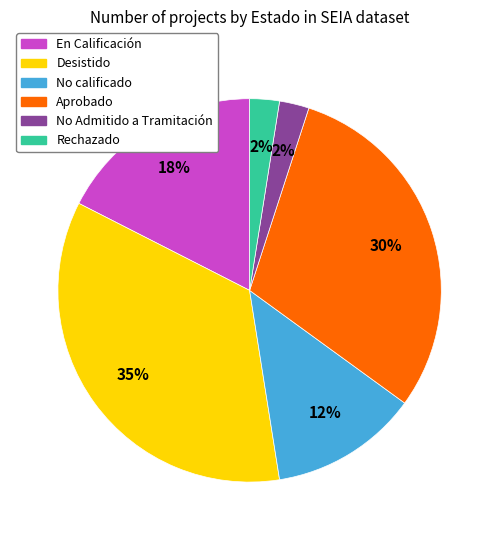

True or false: No calificado accounts for 12% of the total.

True